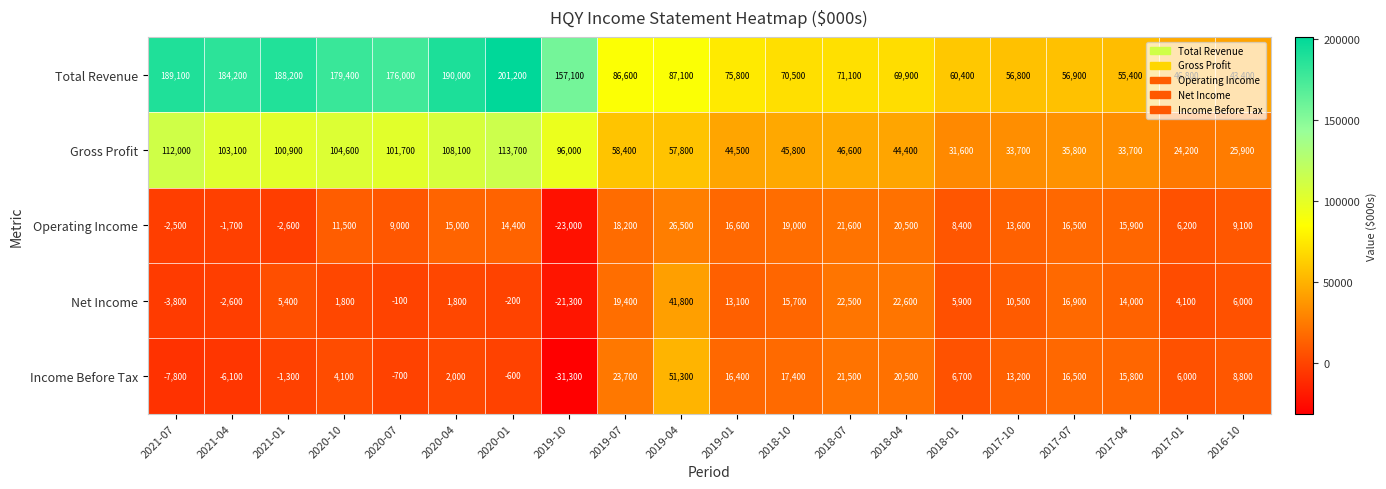

What is the approximate value of Income Before Tax at 2017-04, to the nearest 50?

15800